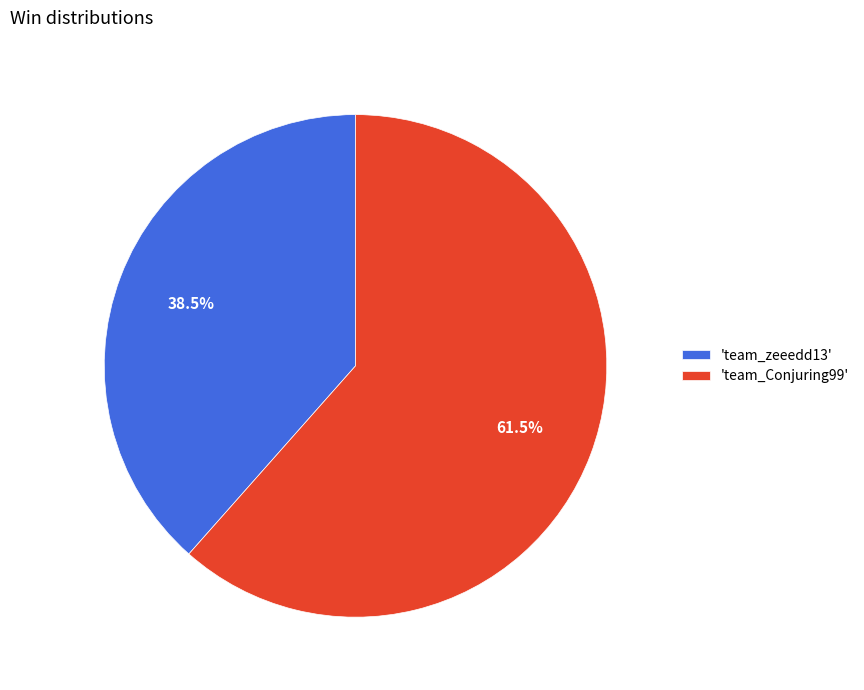

Count the number of slices in the pie.

2